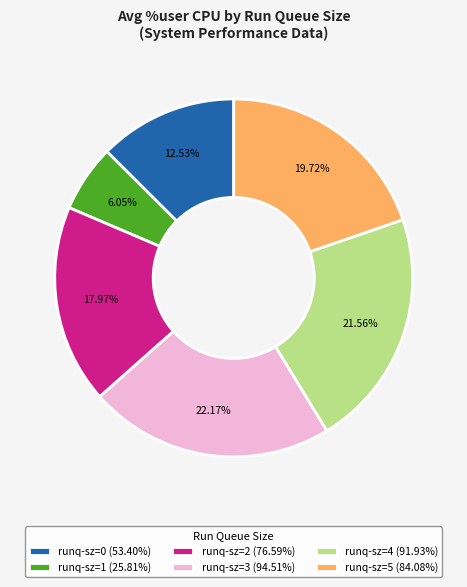

Approximately how many times larger is the value at runq-sz=4 (91.93%) compared to runq-sz=1 (25.81%)?

3.6